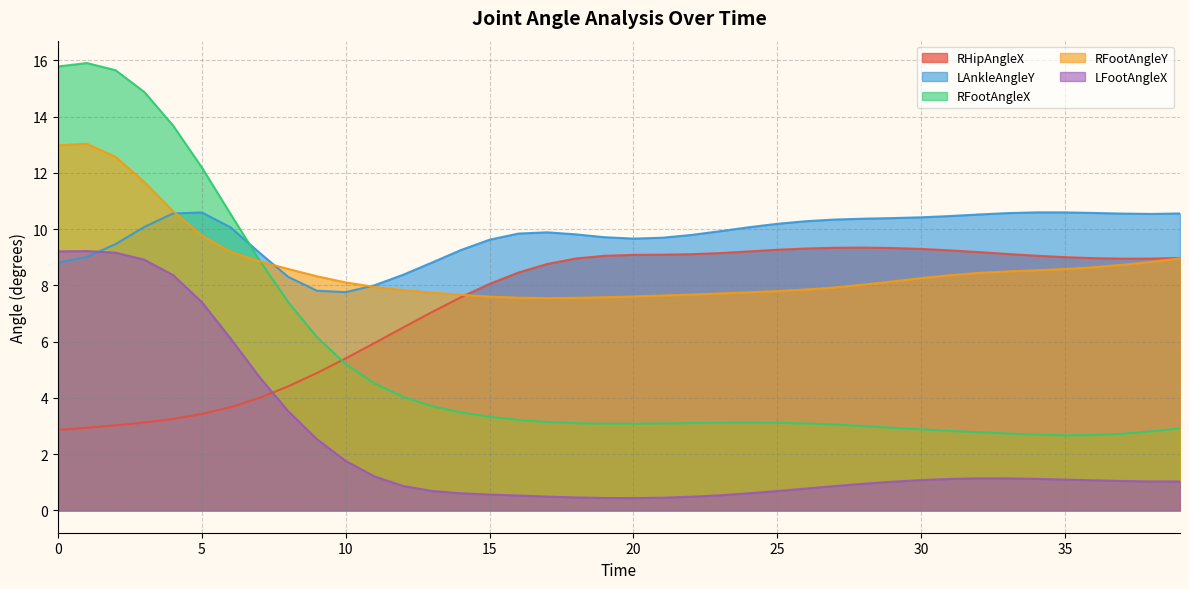

Which series has the largest range (max minus min)?

RFootAngleX